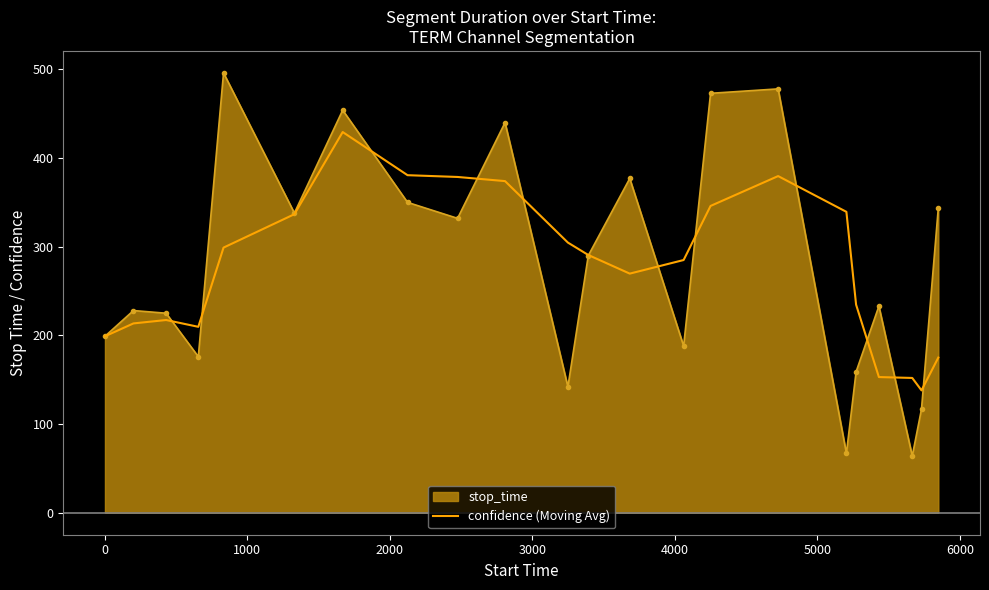

Which series has the widest spread of values?

stop_time